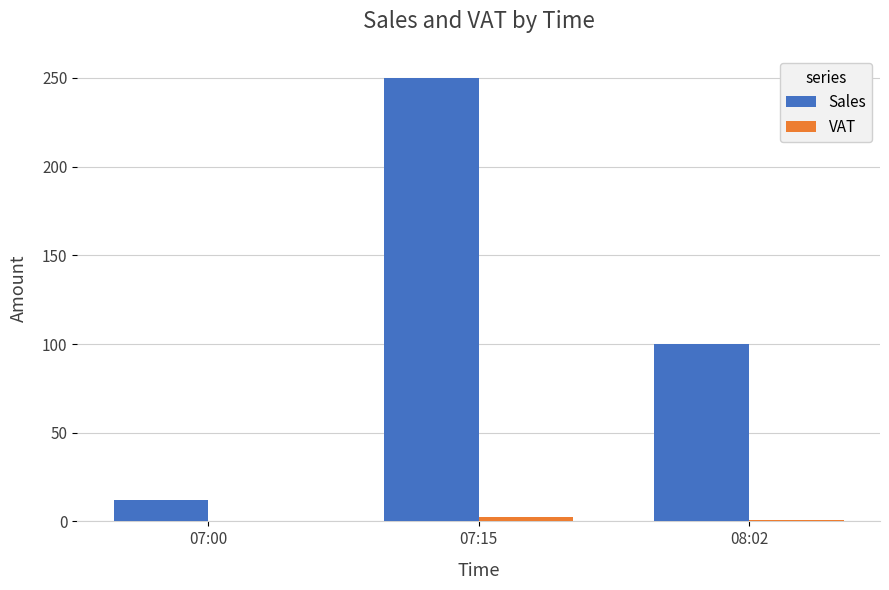

Which series has the largest total across all categories?

Sales